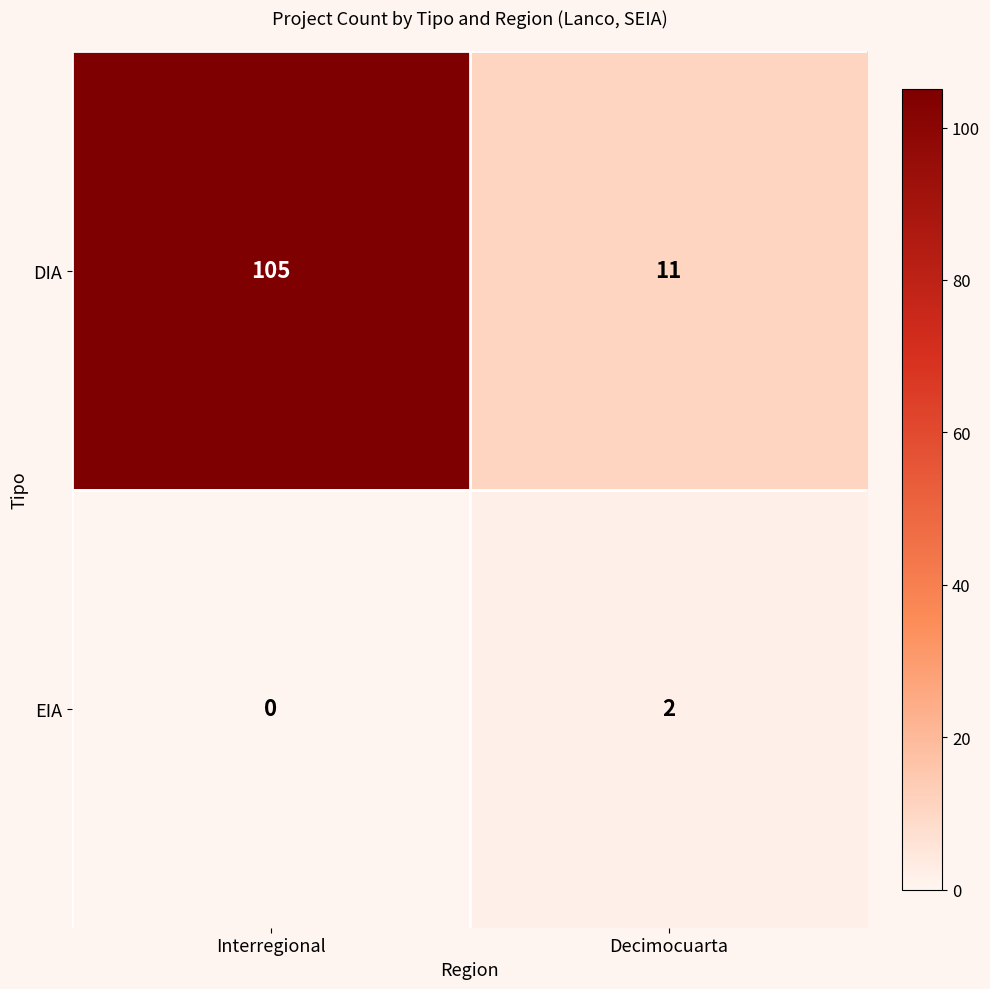

List the series in order of their peak value, lowest first.

EIA, DIA